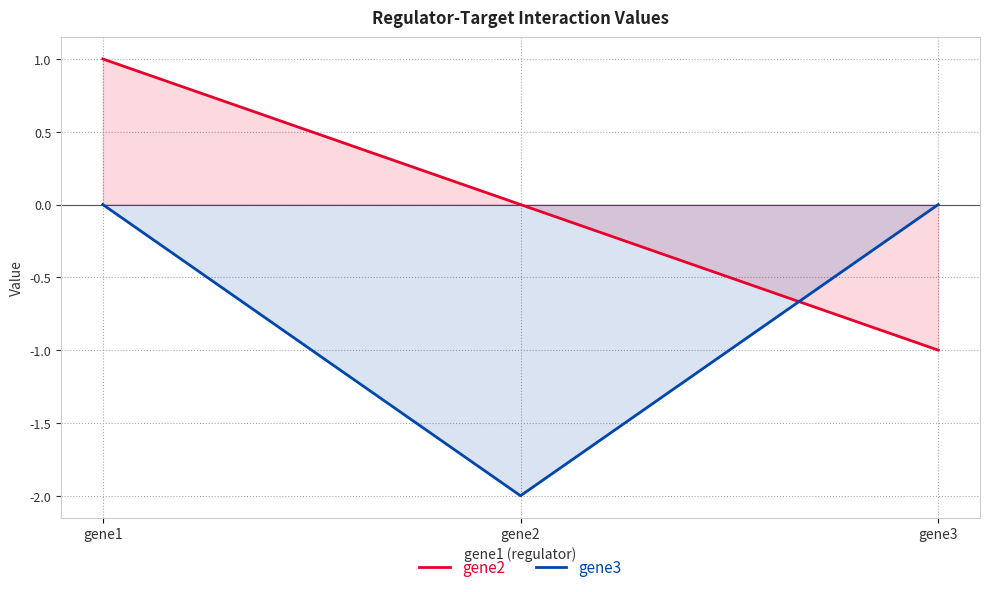

Rank the series at gene3 from lowest to highest value.

gene2, gene3